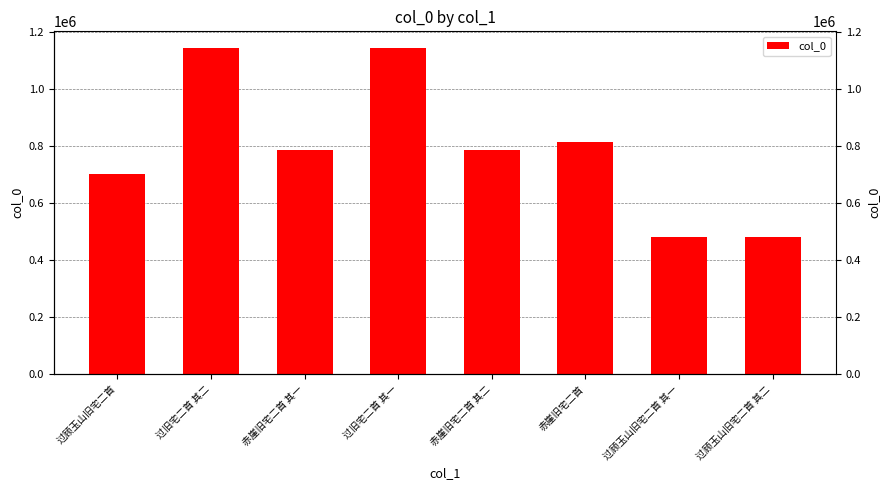

What is the average value?

793605